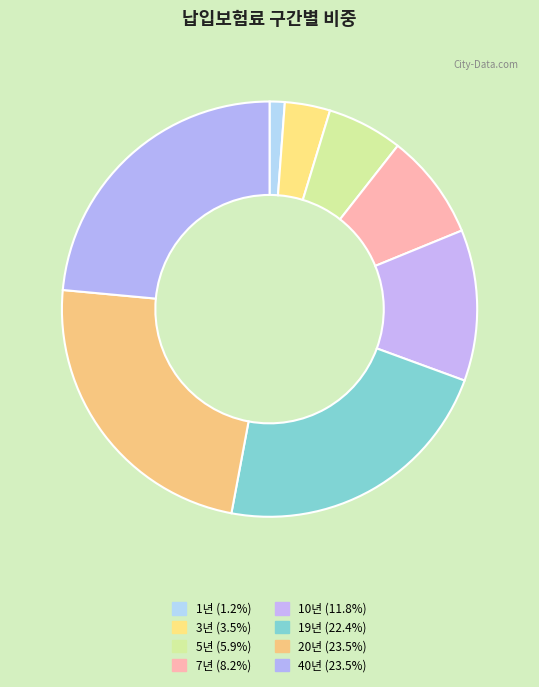

Do 1년 and 19년 together represent more than half of the pie?

No